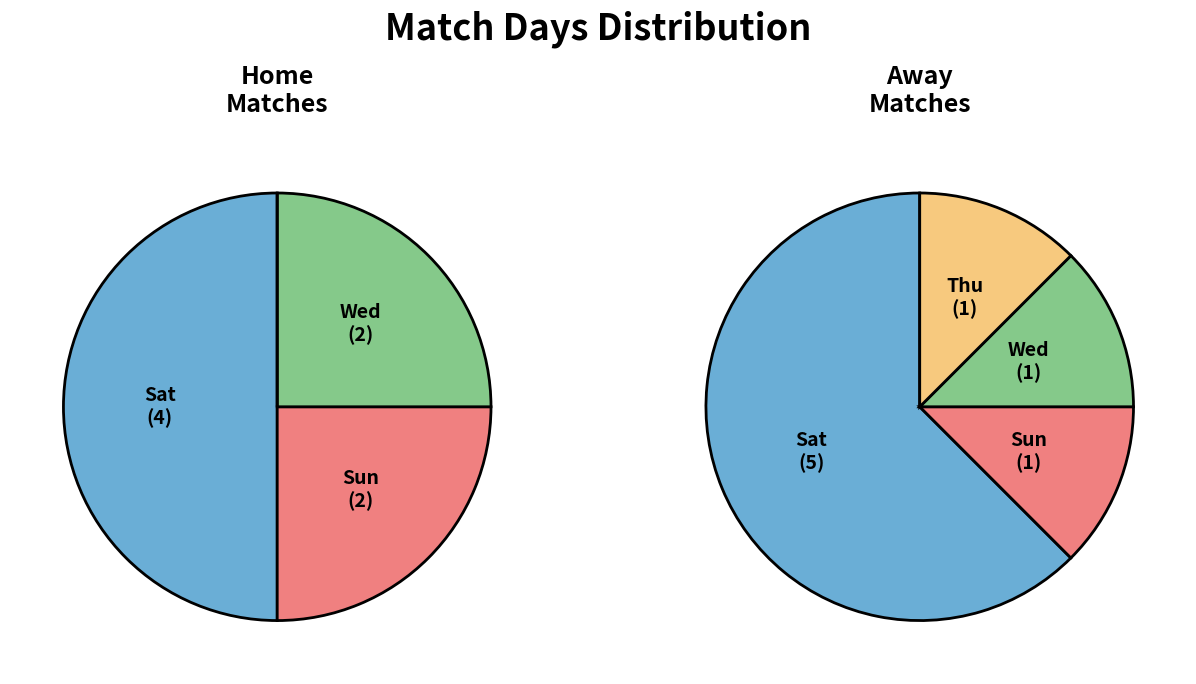

Approximately how many times larger is the value at Thu compared to Wed?

0.3